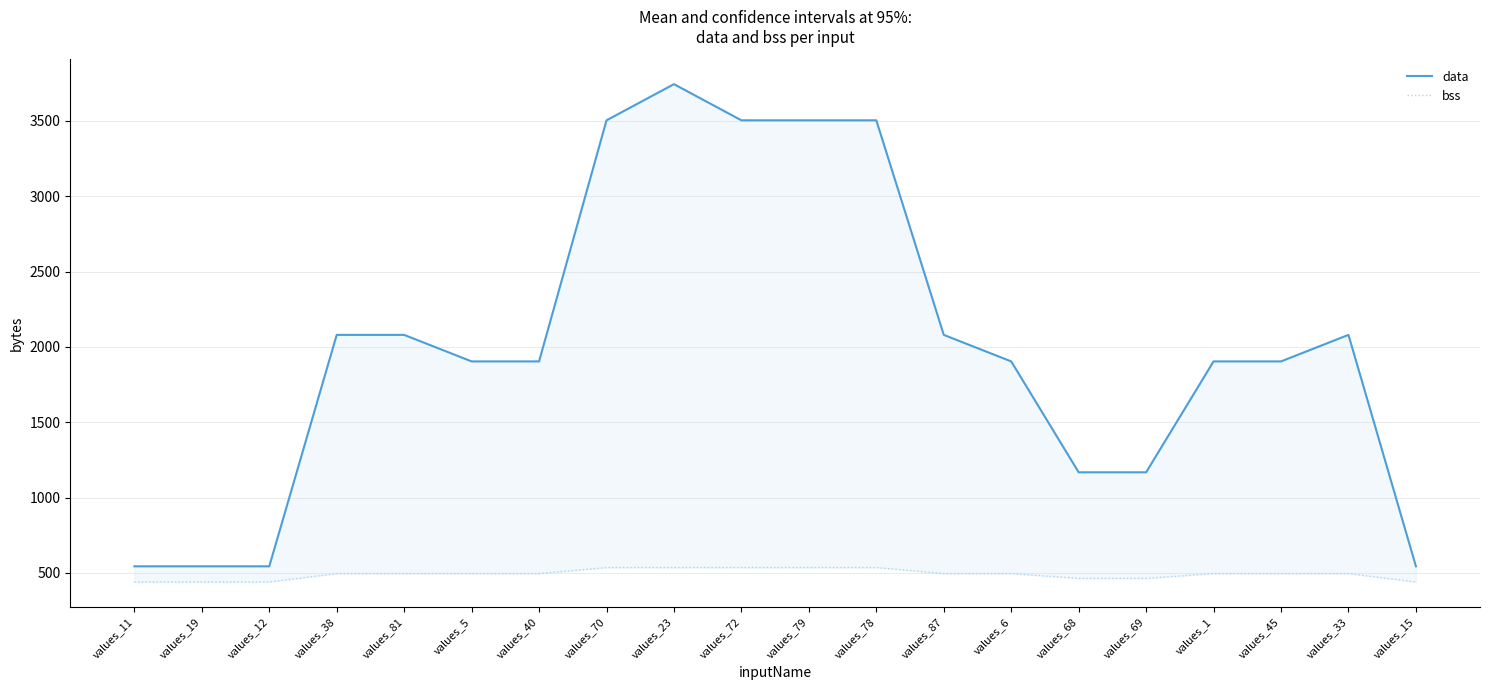

Reading left to right, list all the values displayed in this chart.

data: values_11=544	values_19=544	values_12=544	values_38=2080	values_81=2080	values_5=1904	values_40=1904	values_70=3504	values_23=3744	values_72=3504	values_79=3504	values_78=3504	values_87=2080	values_6=1904	values_68=1168	values_69=1168	values_1=1904	values_45=1904	values_33=2080	values_15=544
bss: values_11=440	values_19=440	values_12=440	values_38=496	values_81=496	values_5=496	values_40=496	values_70=536	values_23=536	values_72=536	values_79=536	values_78=536	values_87=496	values_6=496	values_68=464	values_69=464	values_1=496	values_45=496	values_33=496	values_15=440